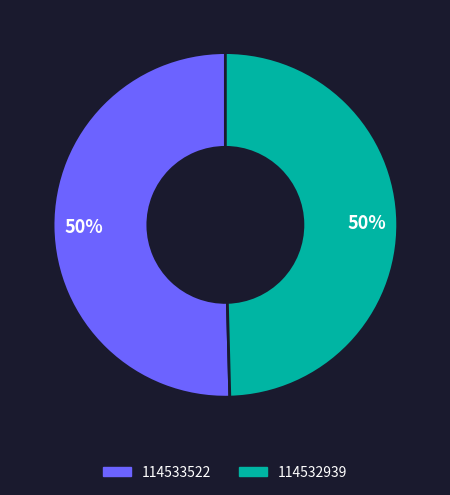

To the nearest percent, what portion does 114532939 represent?

50%